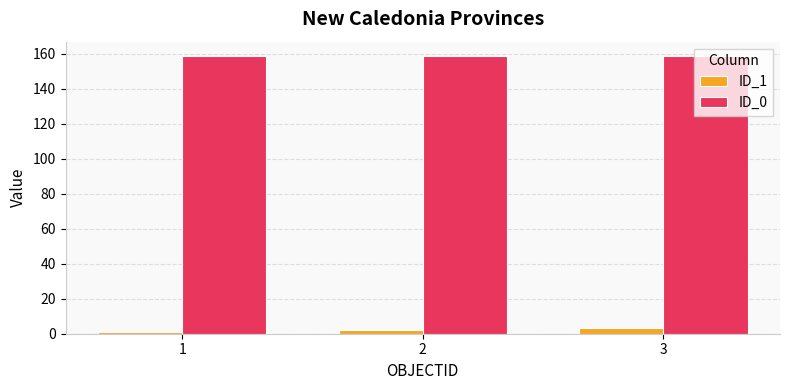

What is the value of the ID_0 bar at the 2nd from the left?

159